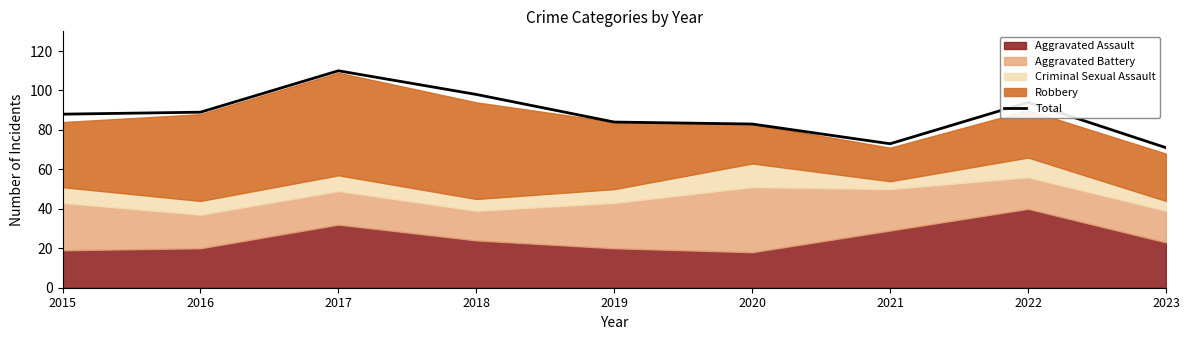

Count the number of values greater than 88.

4